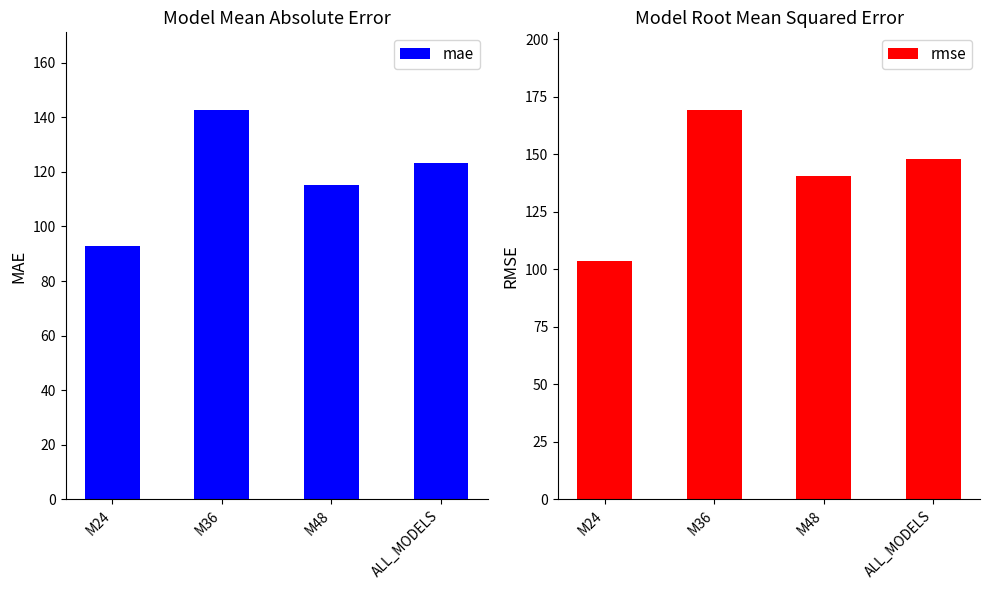

What is the total value across all series at M24?

196.4